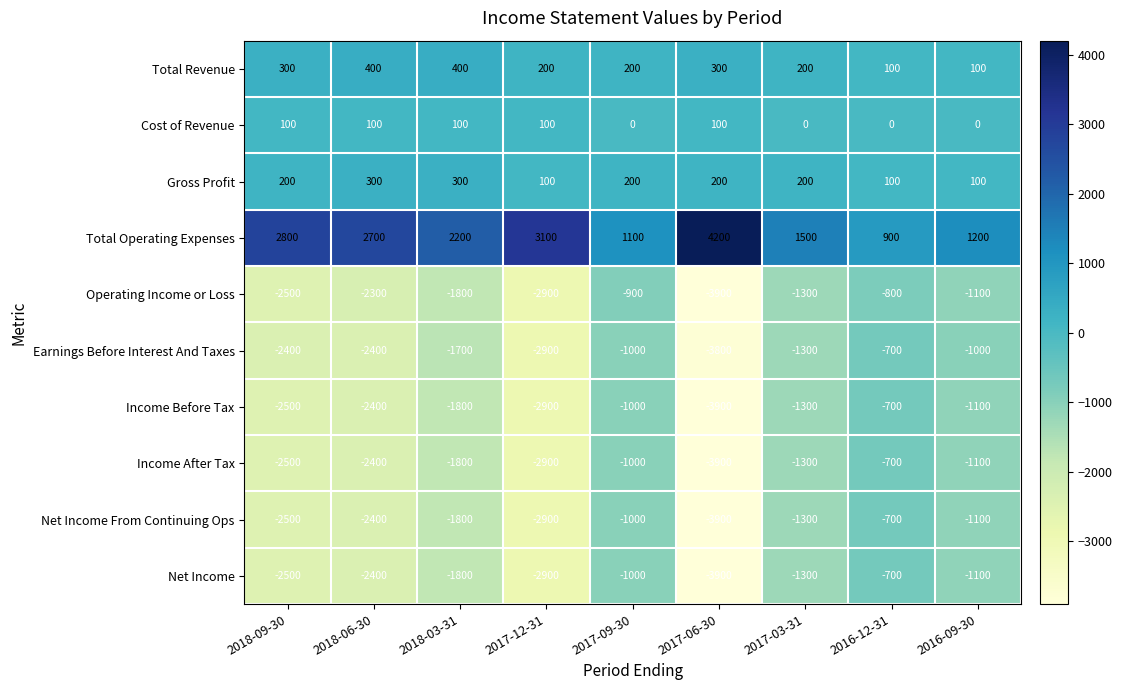

Which series has the largest total across all categories?

Total Operating Expenses